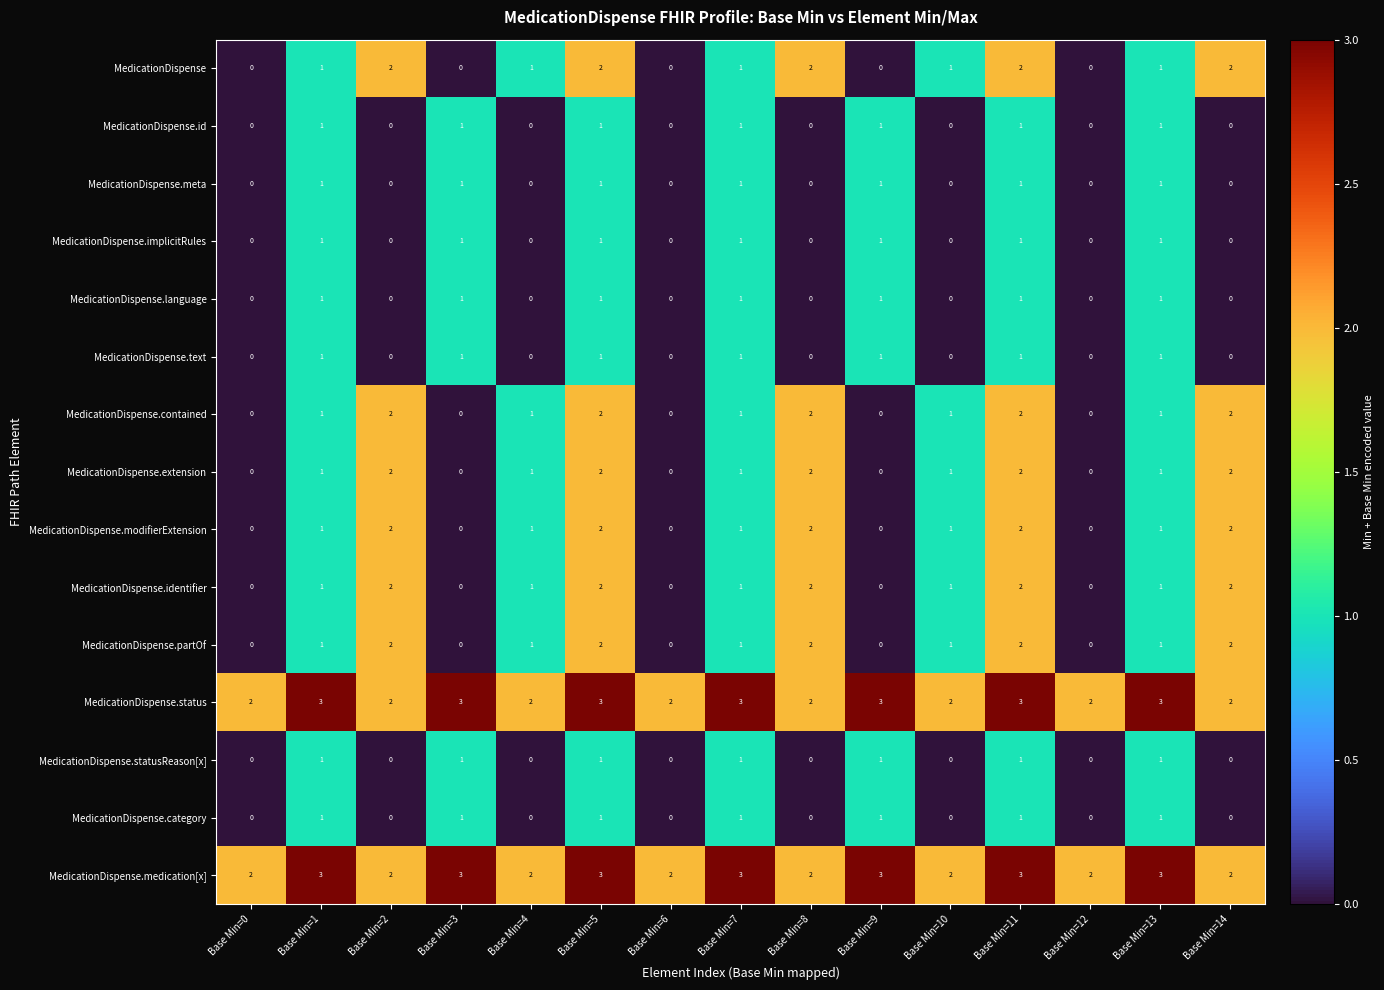

What is the total value across all series at Base Min=10?

10